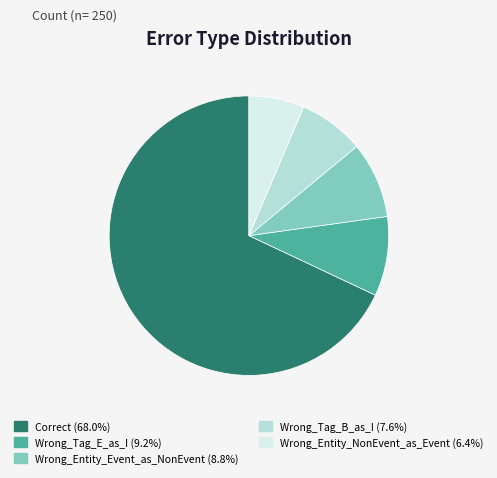

How many slices are in this pie chart?

5